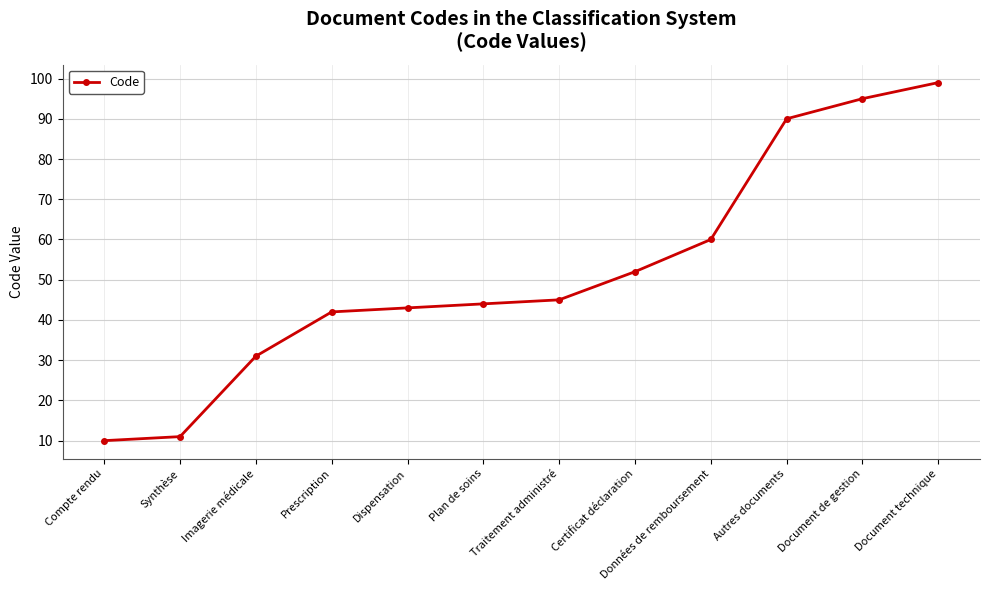

True or false: the data has more than 0 interior local peaks.

False